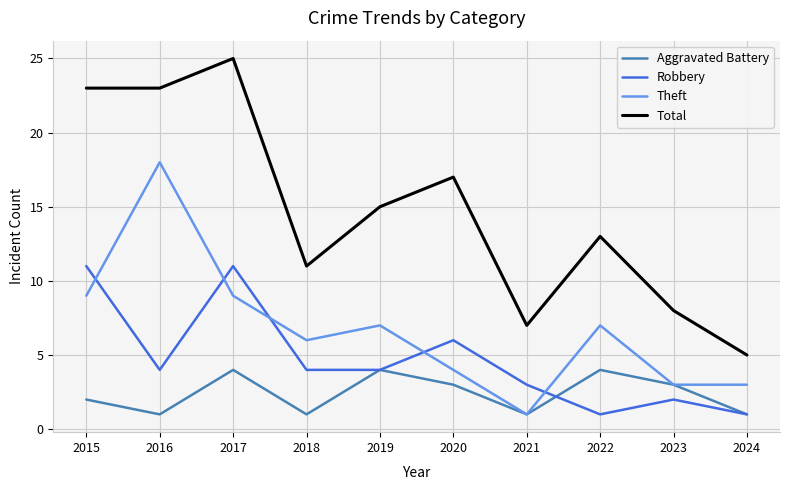

The Aggravated Battery series shows 2 at 2015. True or false?

True